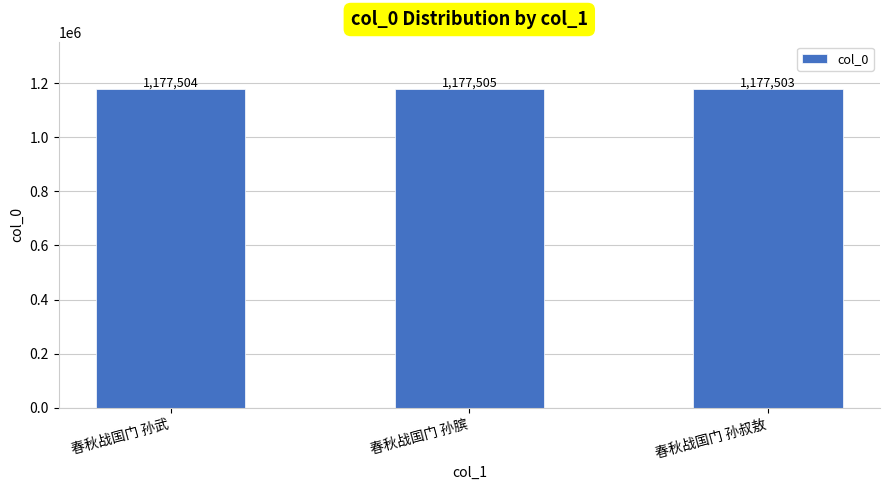

The value at 春秋战国门 孙膑 is 1177505. True or false?

True